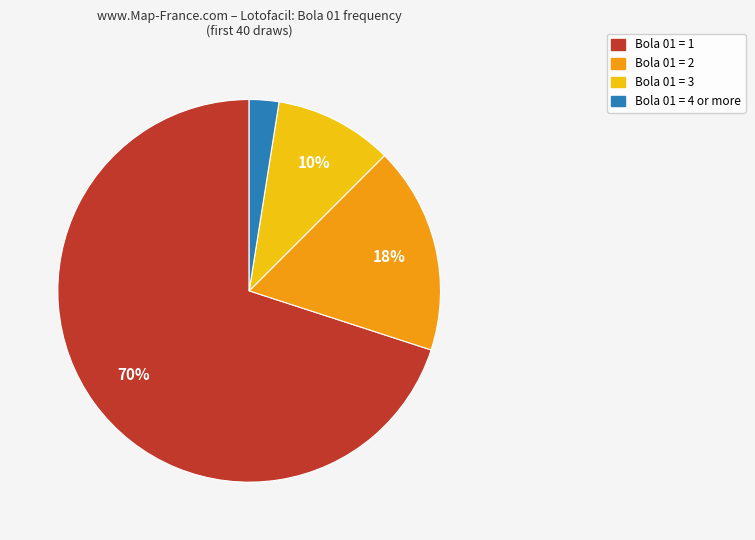

How many segments does this pie chart have?

4